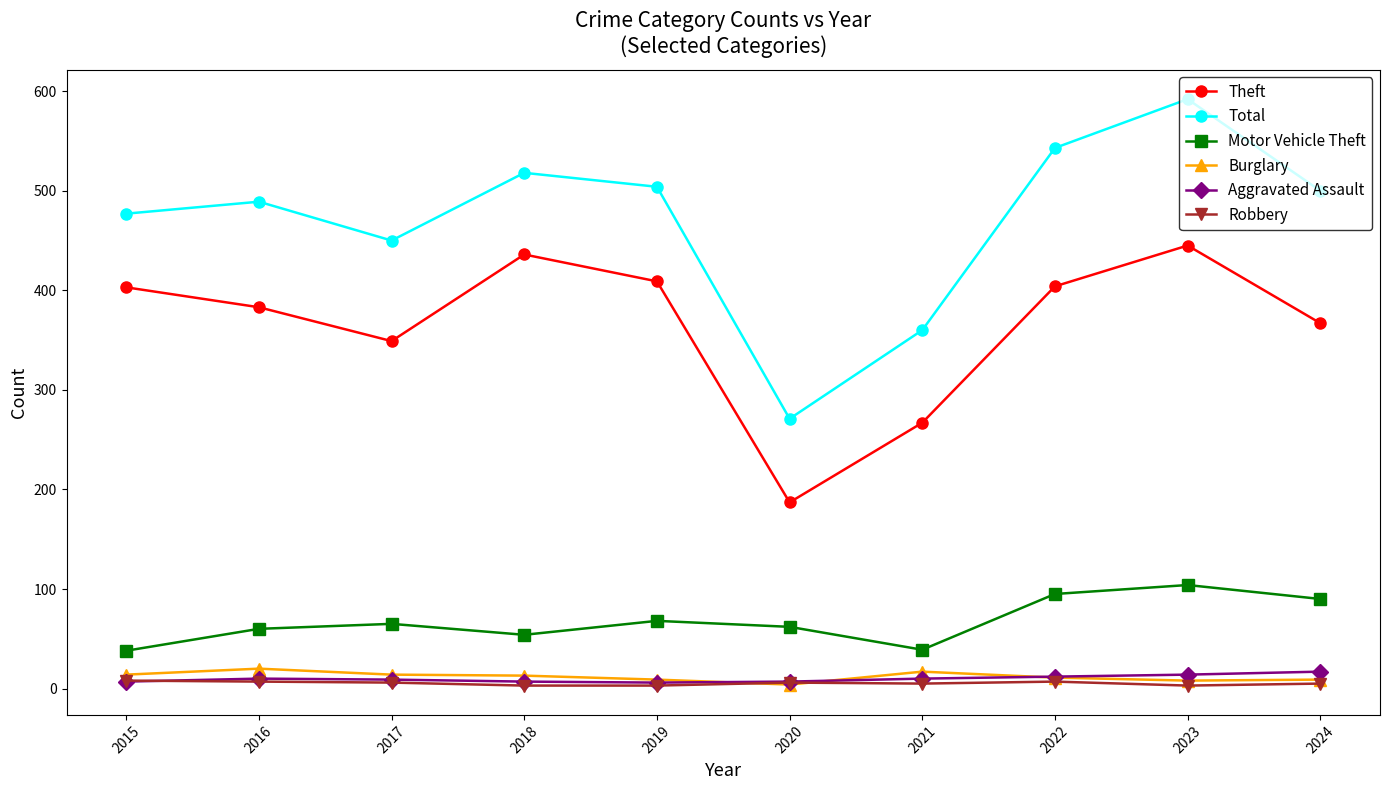

True or false: Robbery and Total cross at least once.

False